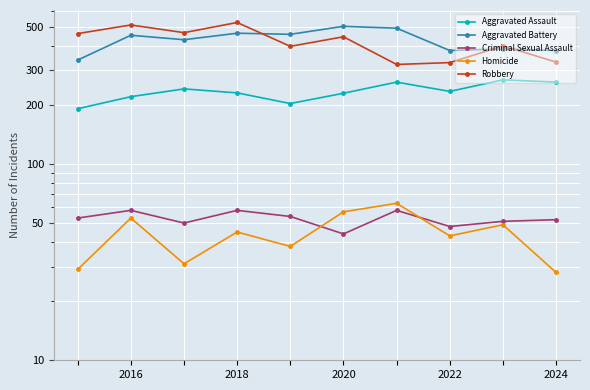

Is it true that Homicide equals 31 at 6?

False